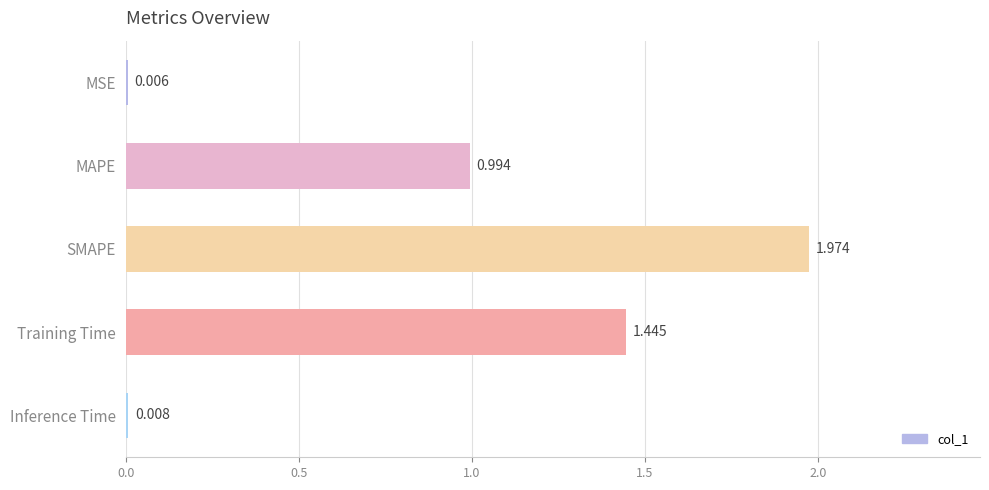

Between SMAPE and Training Time, which is larger?

SMAPE